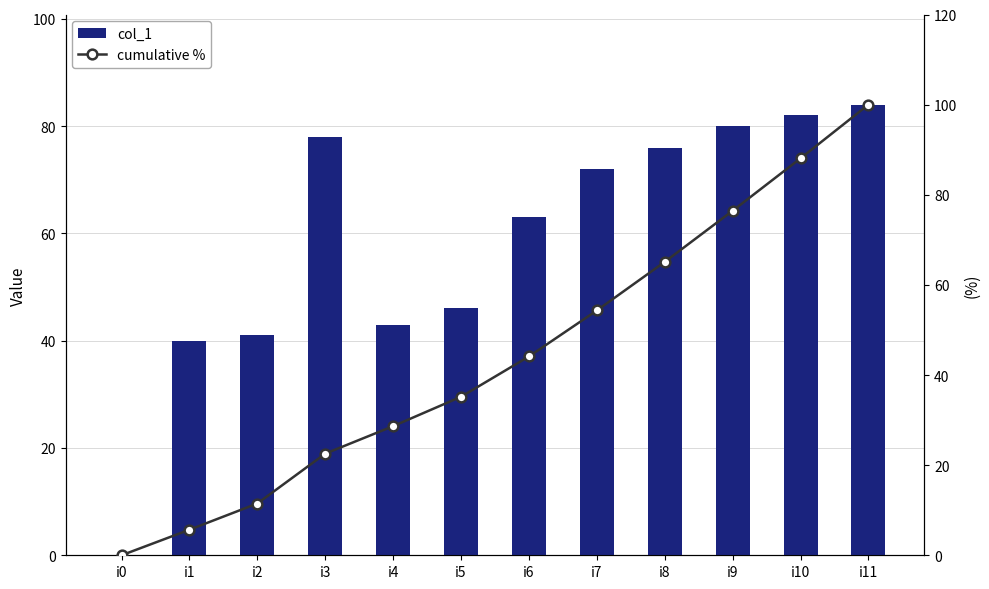

Where is cumulative % nearest to the value 50?

i7